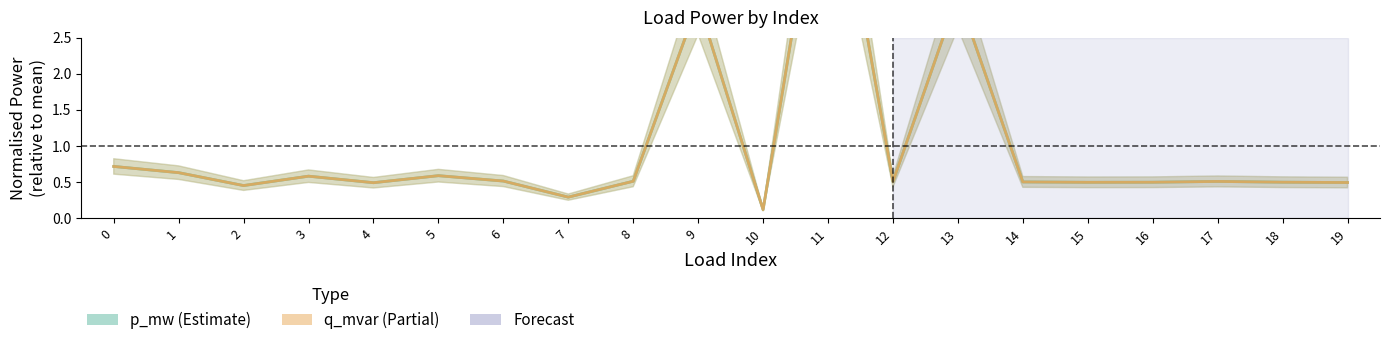

What is the difference between the p_mw (Estimate) values at 10 and 14?

0.4